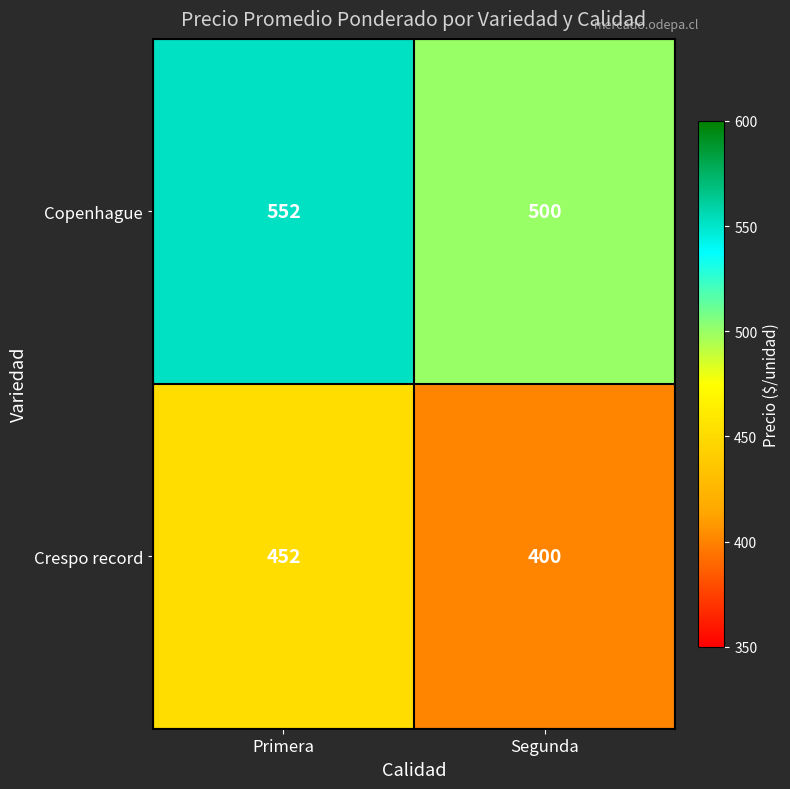

How many distinct data groups are displayed?

2